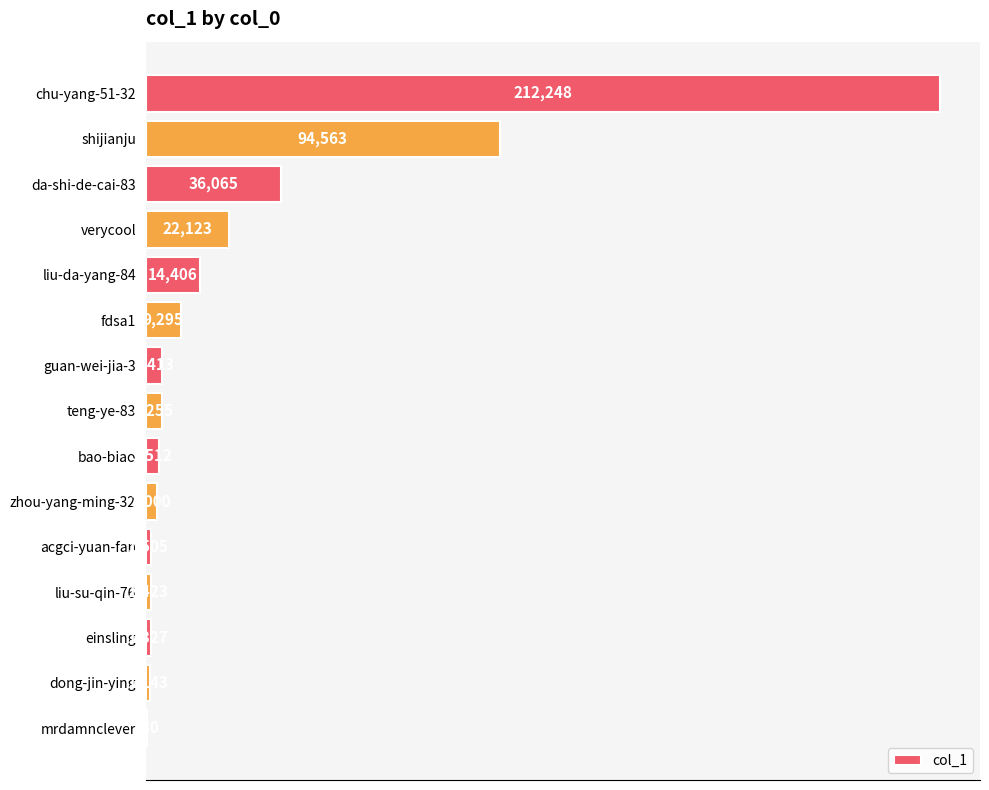

Reading top to bottom, transcribe all the data shown in this chart.

chu-yang-51-32=212248	shijianju=94563	da-shi-de-cai-83=36065	verycool=22123	liu-da-yang-84=14406	fdsa1=9295	guan-wei-jia-3=4413	teng-ye-83=4255	bao-biao=3512	zhou-yang-ming-32=3000	acgci-yuan-fan=1505	liu-su-qin-76=1423	einsling=1327	dong-jin-ying=1143	mrdamnclever=330